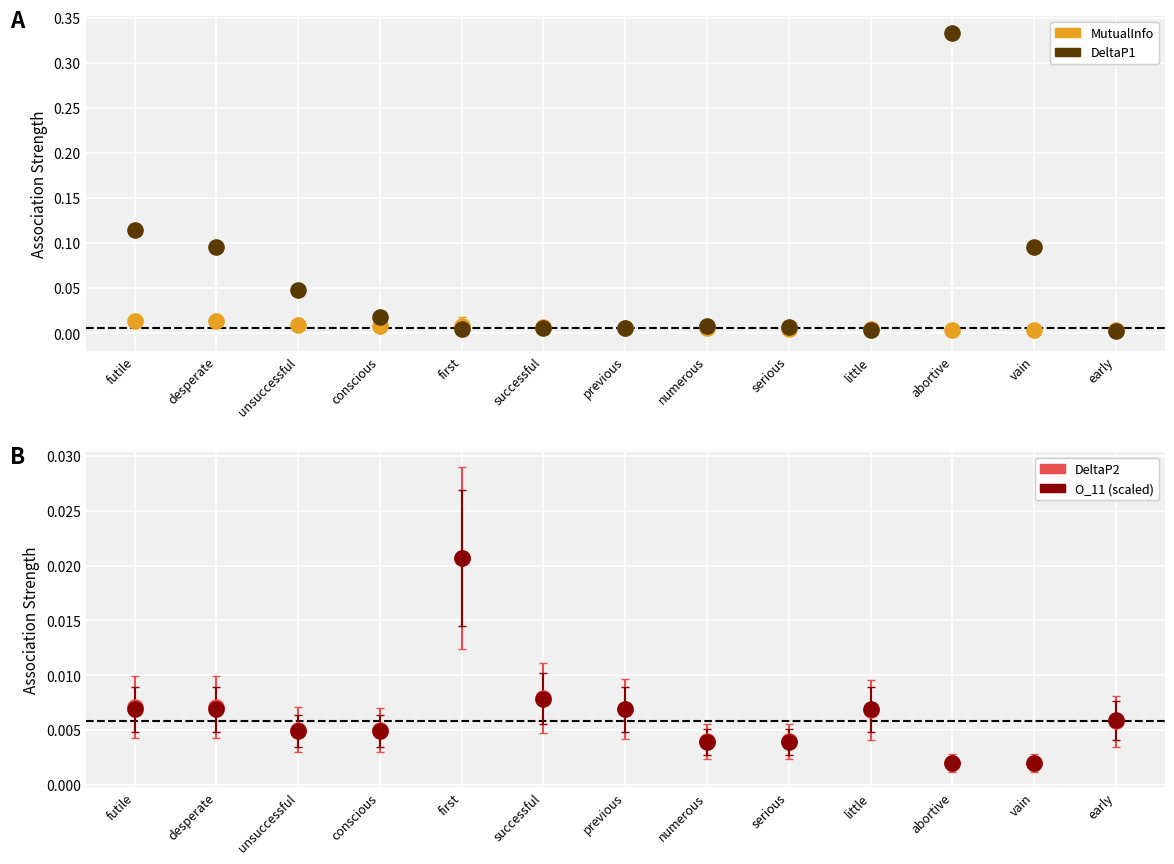

What is the total value across all series at abortive?

0.3